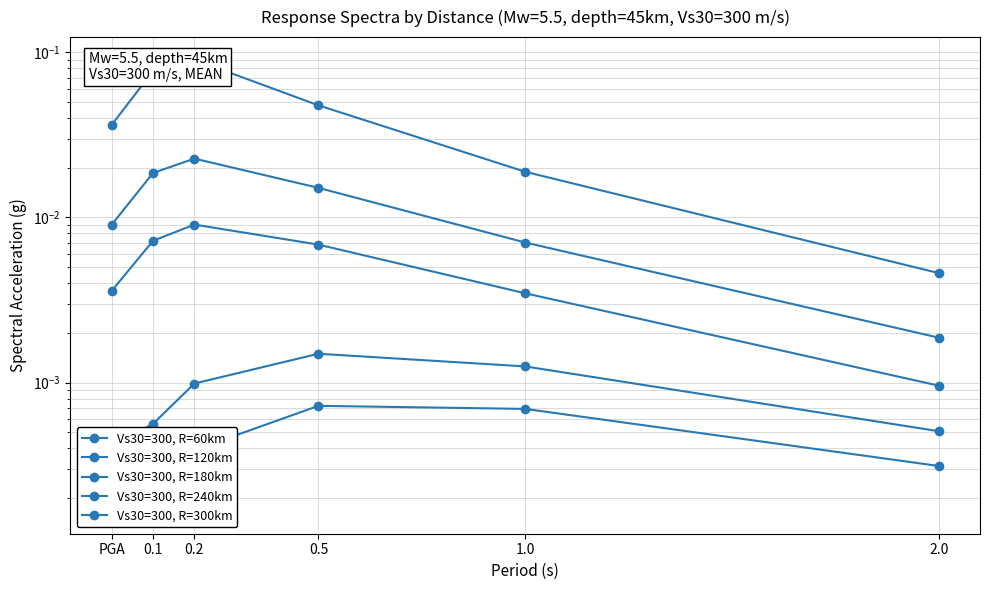

Which series has the largest total across all categories?

Vs30=300, R=60km